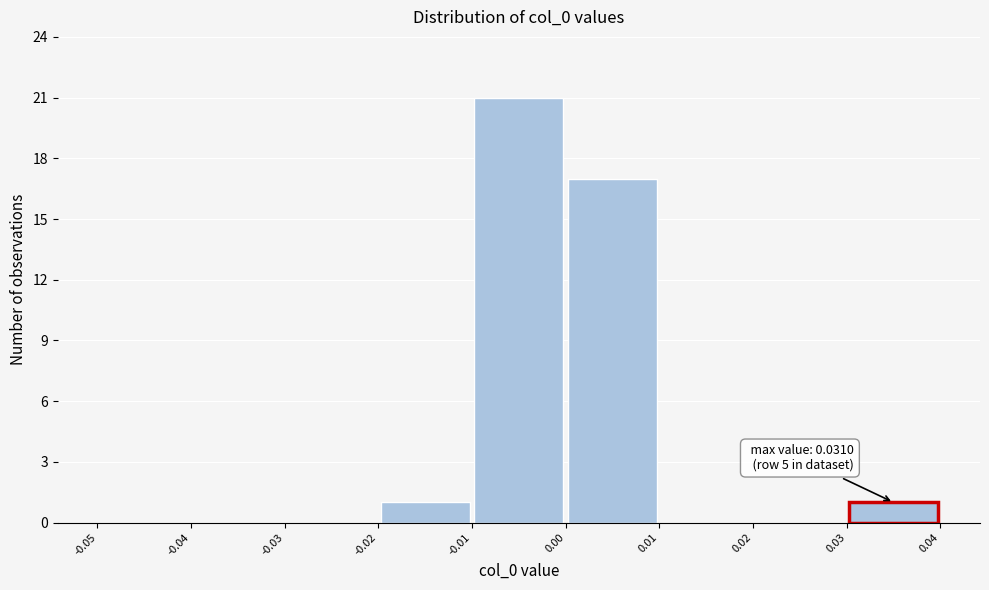

Over which range of the x-axis is the bar tallest?

-0.01 to 0.00